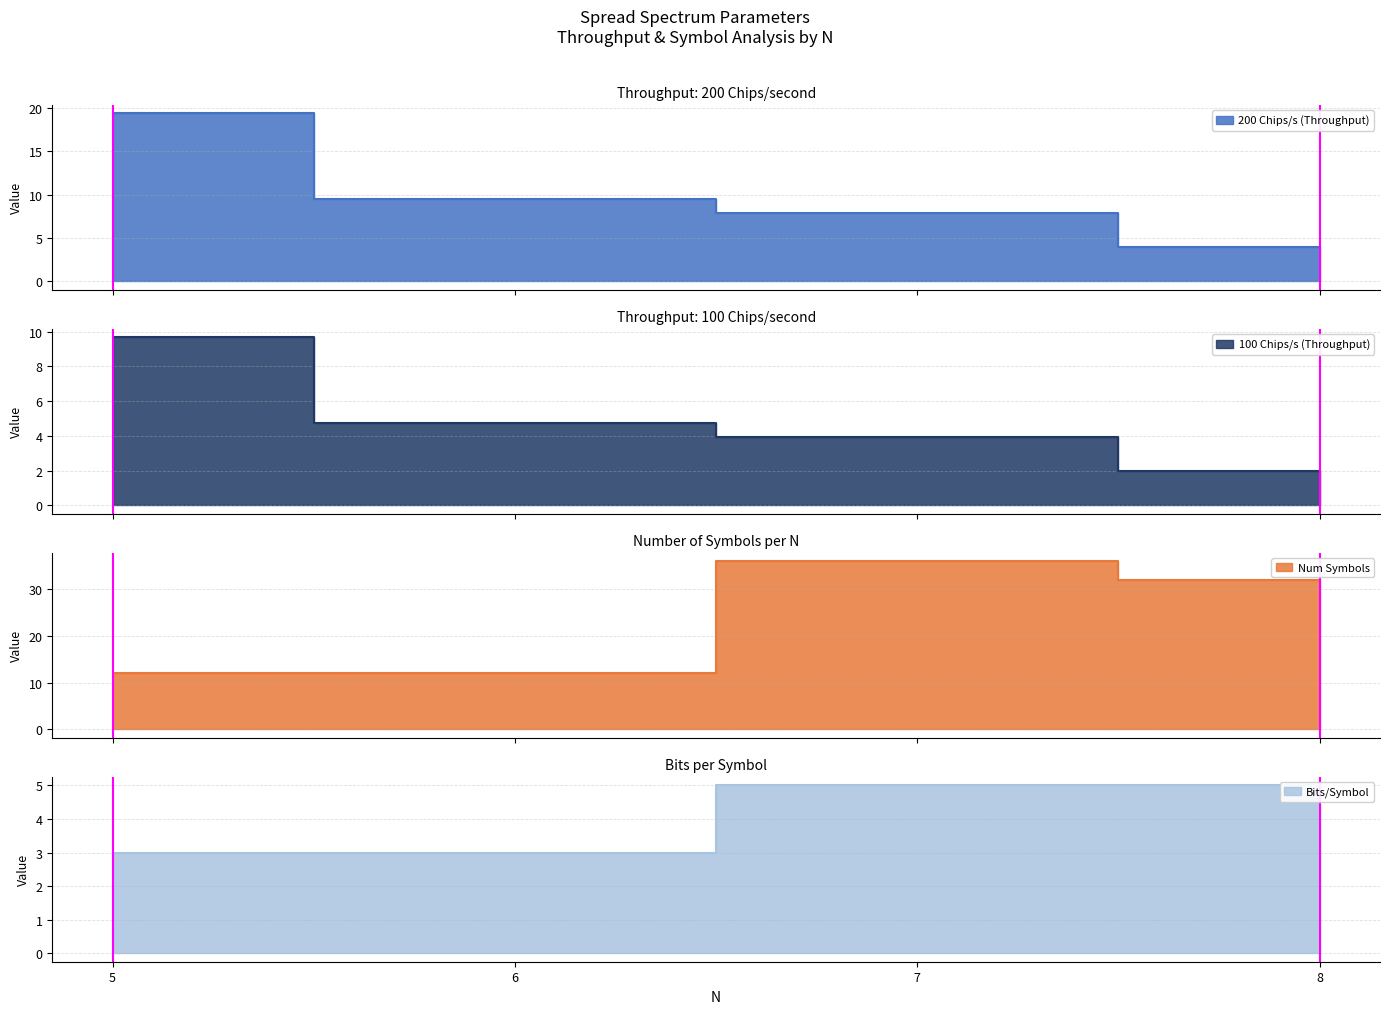

What is the difference between the 200 Chips/s (Throughput) values at 8 and 5?

15.4